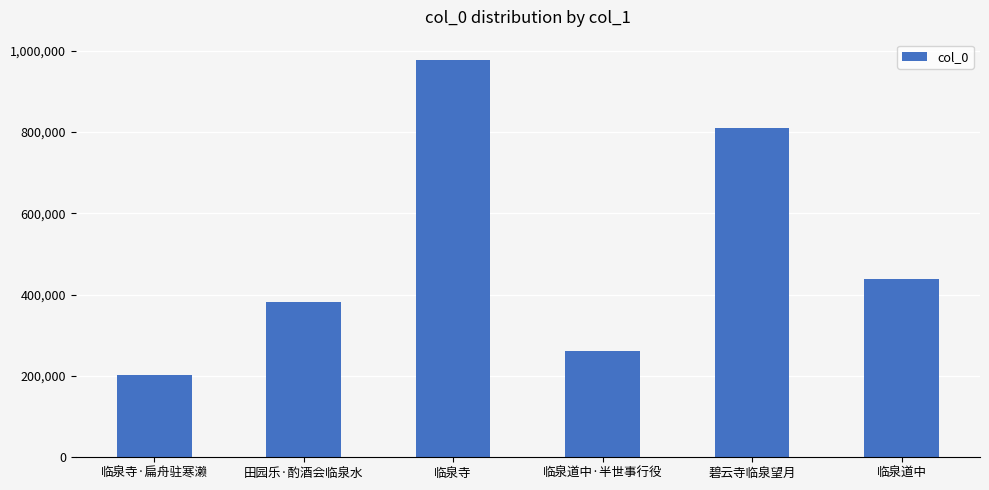

Rank the categories by value from highest to lowest.

临泉寺, 碧云寺临泉望月, 临泉道中, 田园乐·酌酒会临泉水, 临泉道中·半世事行役, 临泉寺·扁舟驻寒濑